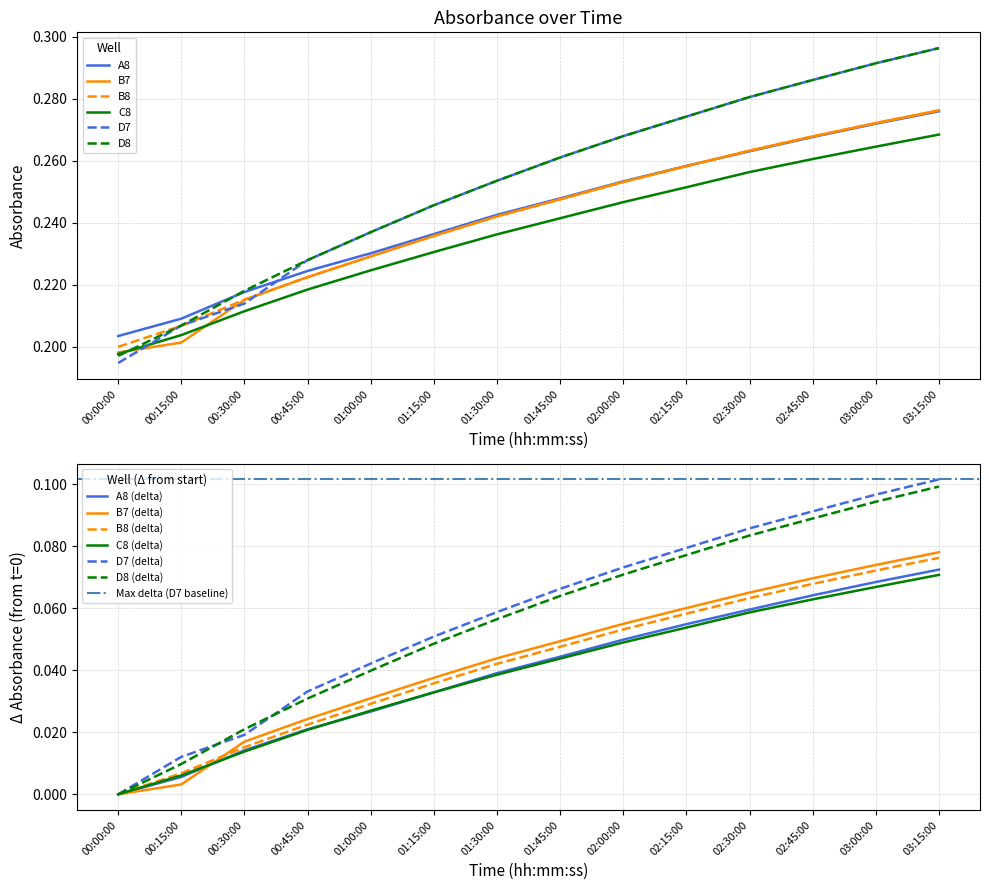

Which has a higher value, 02:30:00 or 01:30:00?

02:30:00